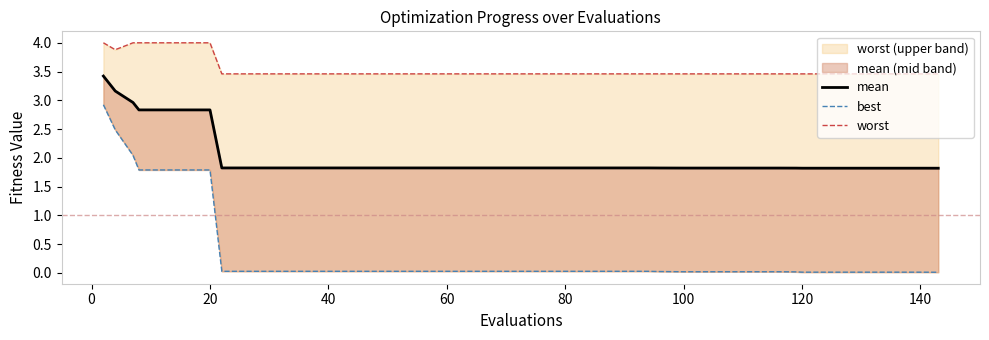

Is the value of worst at 100 greater than the value of best at 14?

Yes